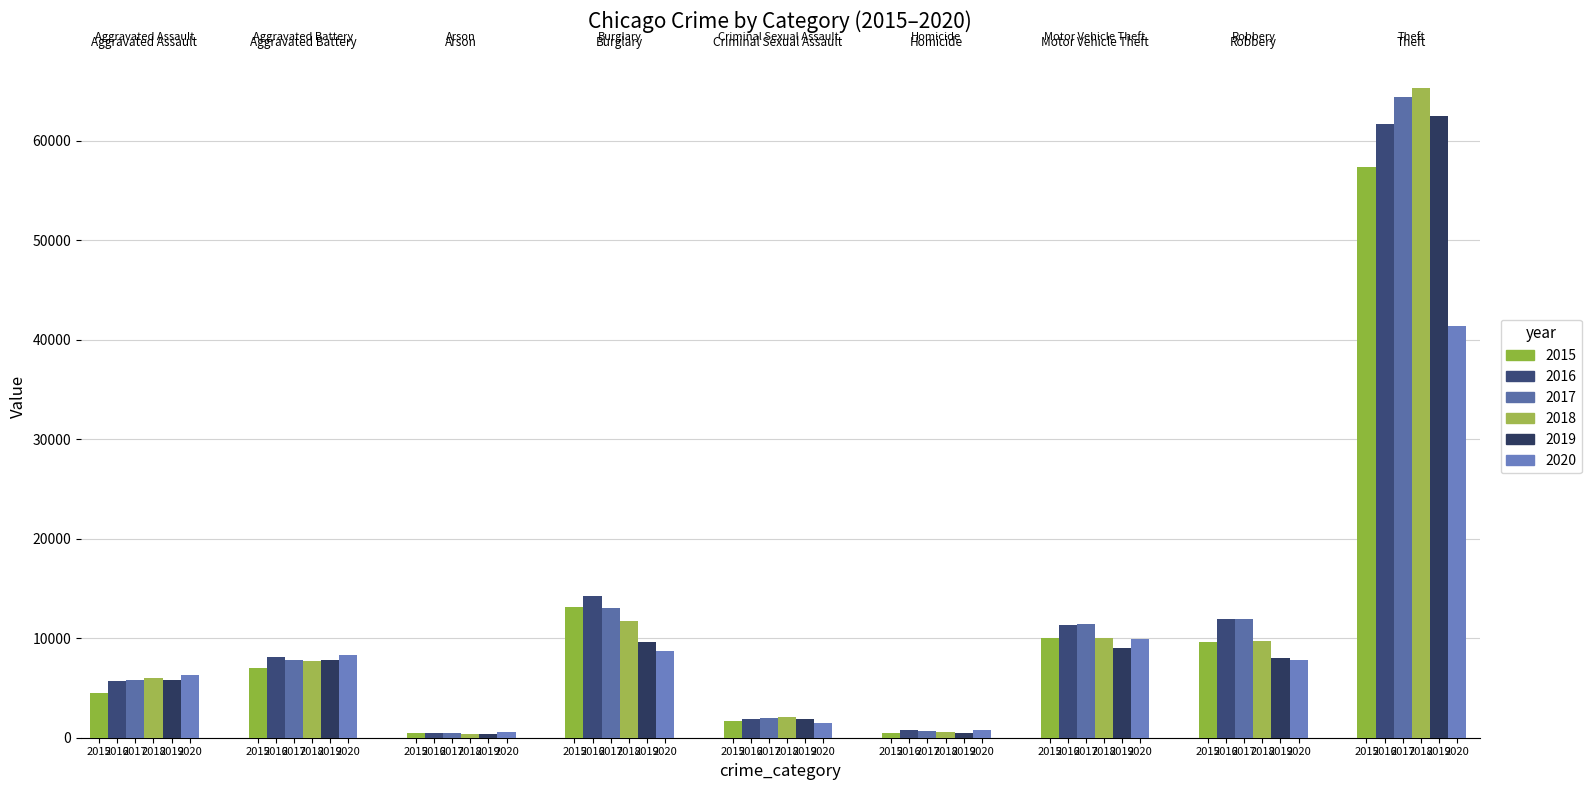

How many data points in 2020 are less than 7855?

4